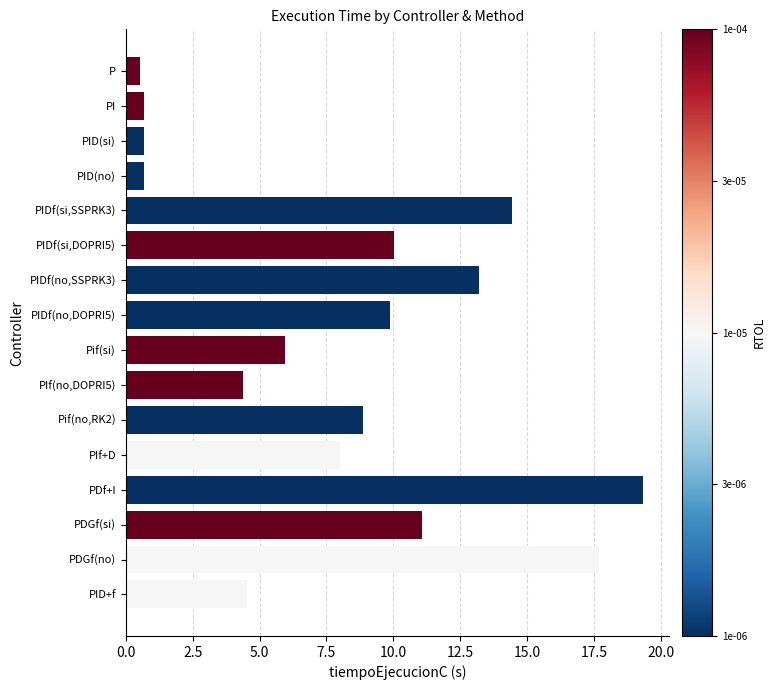

Reading bottom to top, transcribe all the data shown in this chart.

PID+f=4.5	PDGf(no)=17.7	PDGf(si)=11.1	PDf+I=19.3	PIf+D=8.0	Pif(no,RK2)=8.9	PIf(no,DOPRI5)=4.4	Pif(si)=5.9	PIDf(no,DOPRI5)=9.9	PIDf(no,SSPRK3)=13.2	PIDf(si,DOPRI5)=10.0	PIDf(si,SSPRK3)=14.4	PID(no)=0.7	PID(si)=0.7	PI=0.7	P=0.5